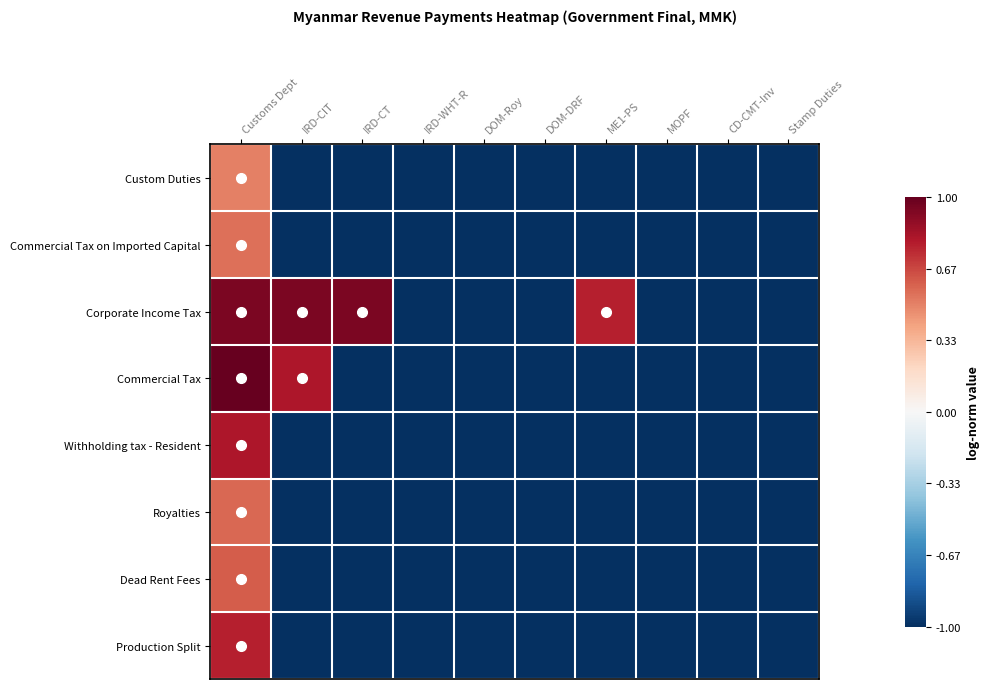

At how many categories does at least one series exceed 0?

4